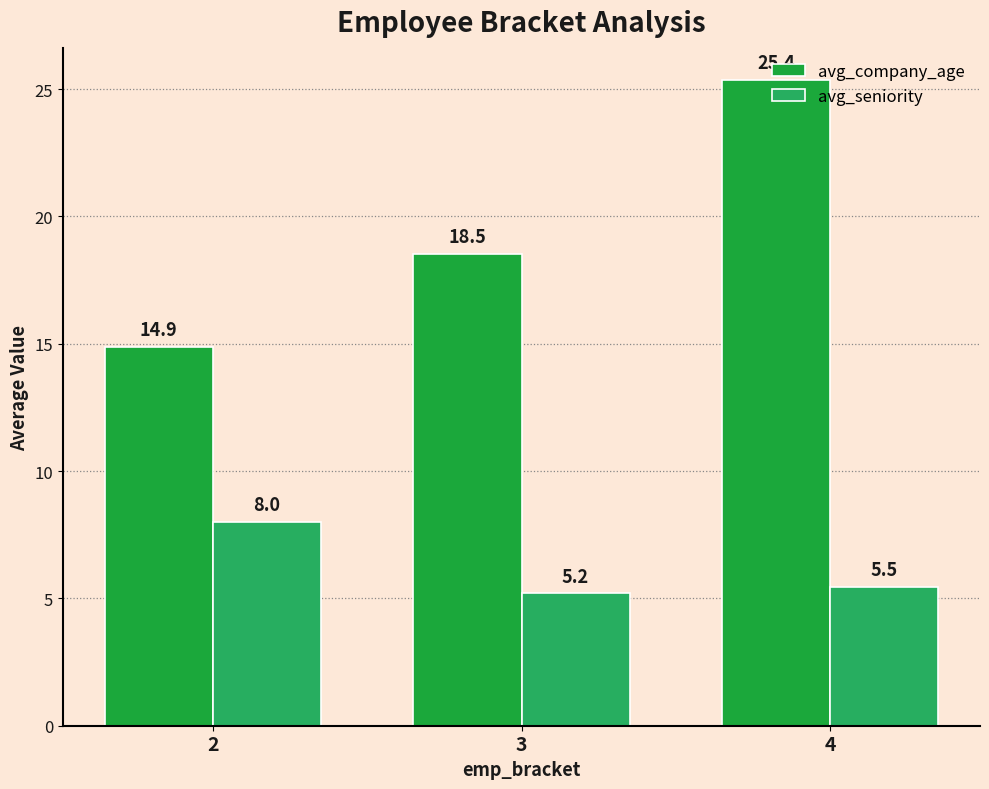

Is it true that avg_company_age equals 14.9 at 2?

True